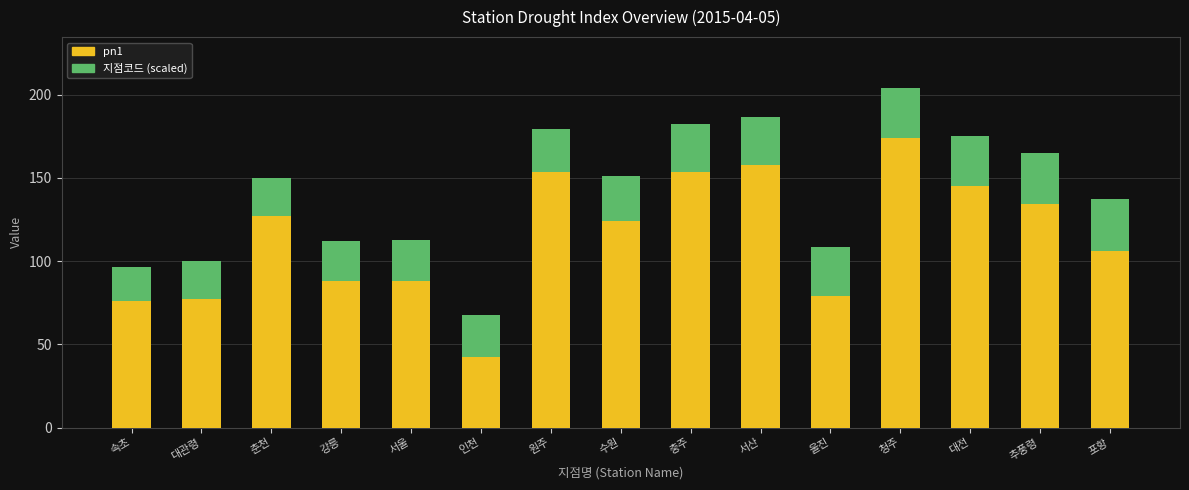

What is the difference between the pn1 values at 포항 and 춘천?

21.2